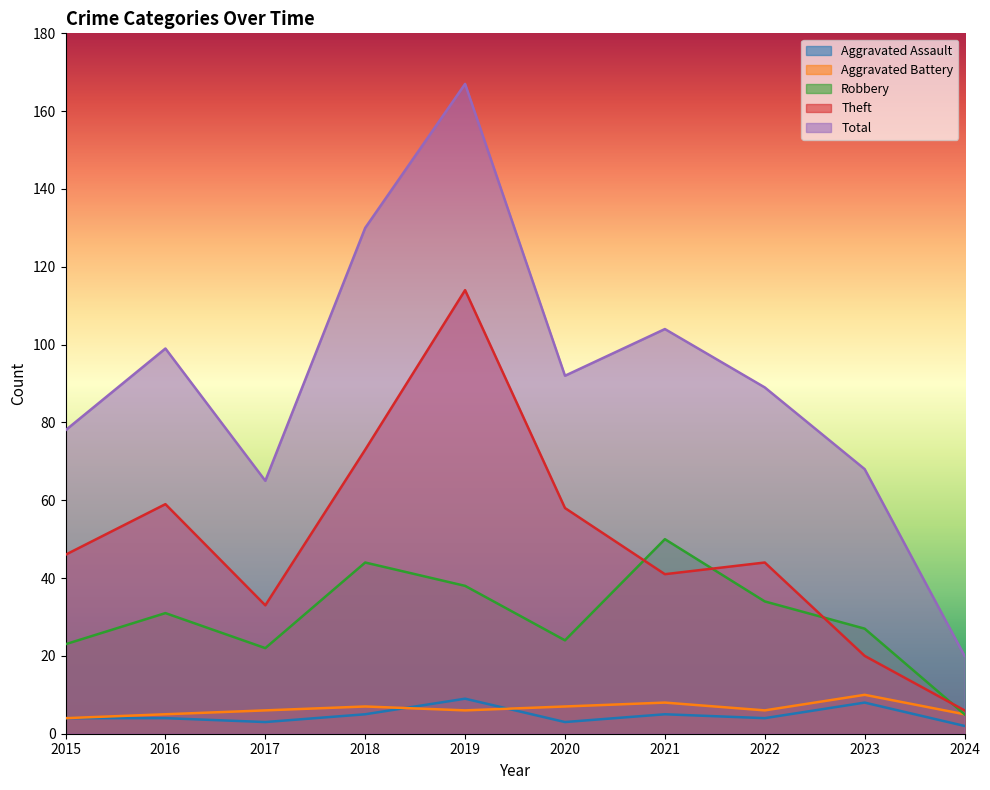

Reading right to left, what are all the values shown in this chart?

Aggravated Assault: 2024=2	2023=8	2022=4	2021=5	2020=3	2019=9	2018=5	2017=3	2016=4	2015=4
Aggravated Battery: 2024=5	2023=10	2022=6	2021=8	2020=7	2019=6	2018=7	2017=6	2016=5	2015=4
Robbery: 2024=5	2023=27	2022=34	2021=50	2020=24	2019=38	2018=44	2017=22	2016=31	2015=23
Theft: 2024=6	2023=20	2022=44	2021=41	2020=58	2019=114	2018=73	2017=33	2016=59	2015=46
Total: 2024=20	2023=68	2022=89	2021=104	2020=92	2019=167	2018=130	2017=65	2016=99	2015=78